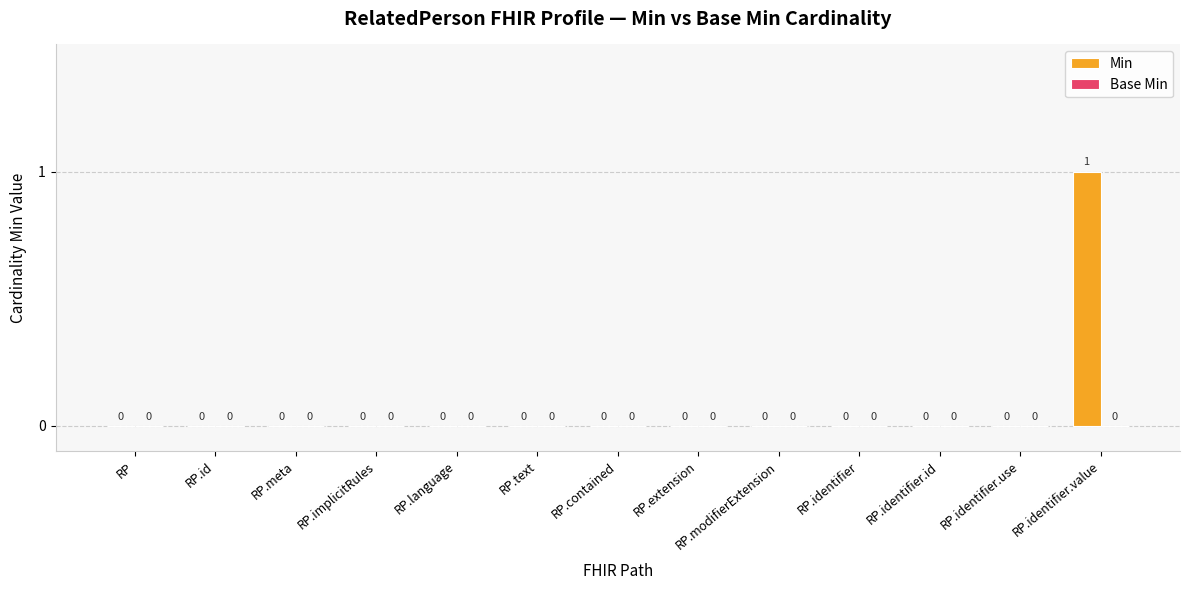

The chart shows a value of -1 at RP.language. True or false?

False